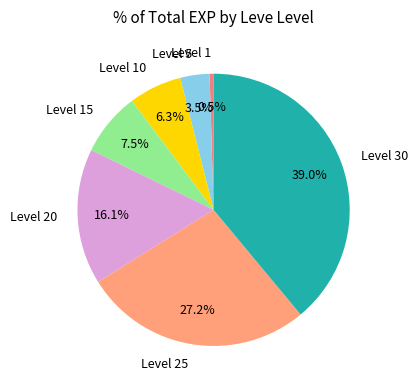

To the nearest percent, what is the average slice percentage?

14%